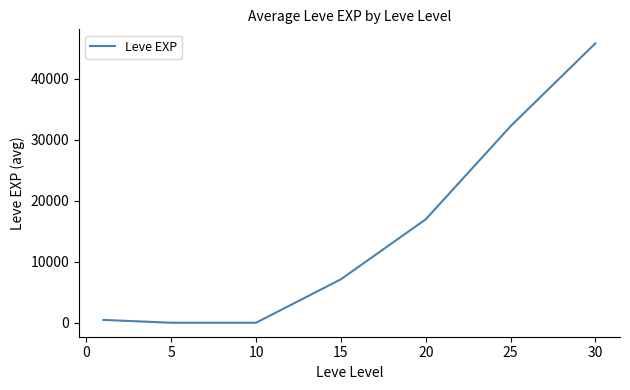

What is the greatest value displayed?

45822.5